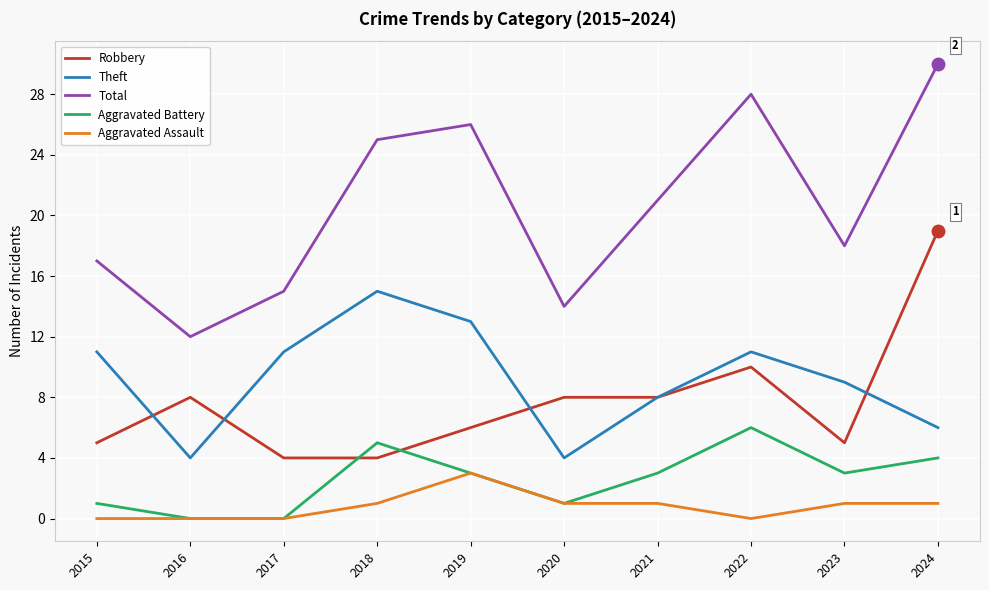

Does the chart have visible grid lines?

Yes